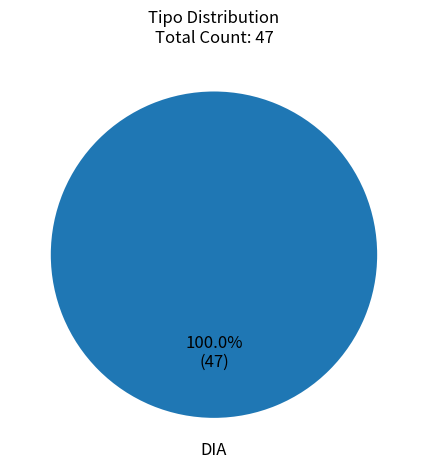

Rank the categories by value from highest to lowest.

DIA